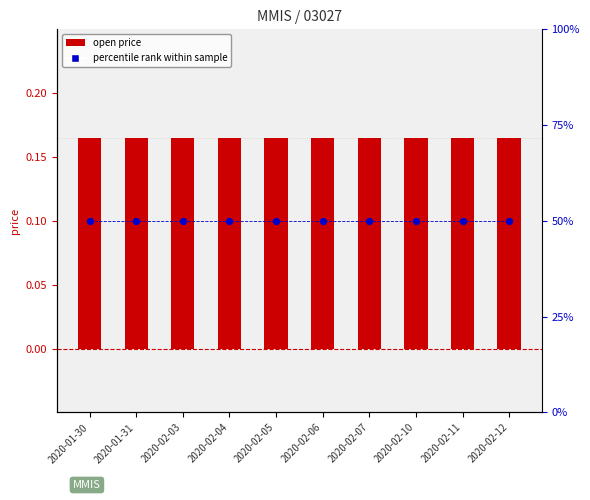

What is the total value across all series at 2020-02-05?

50.2